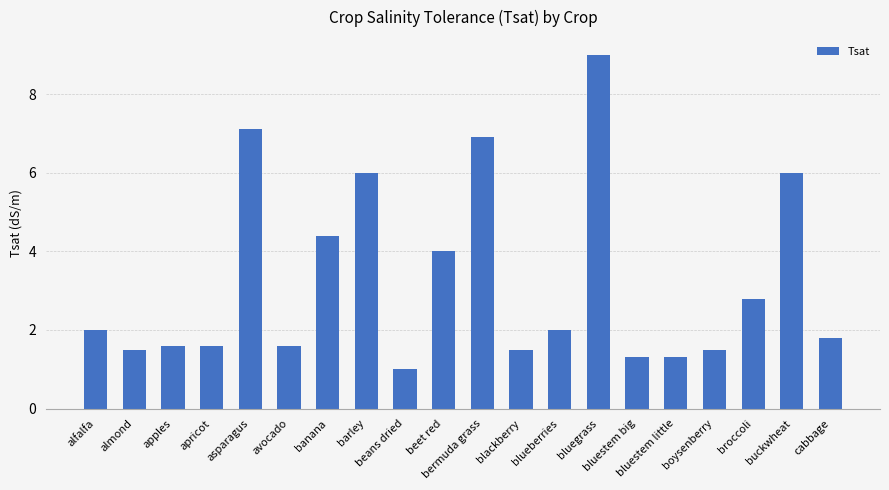

What is the difference between the maximum and minimum values?

8.0